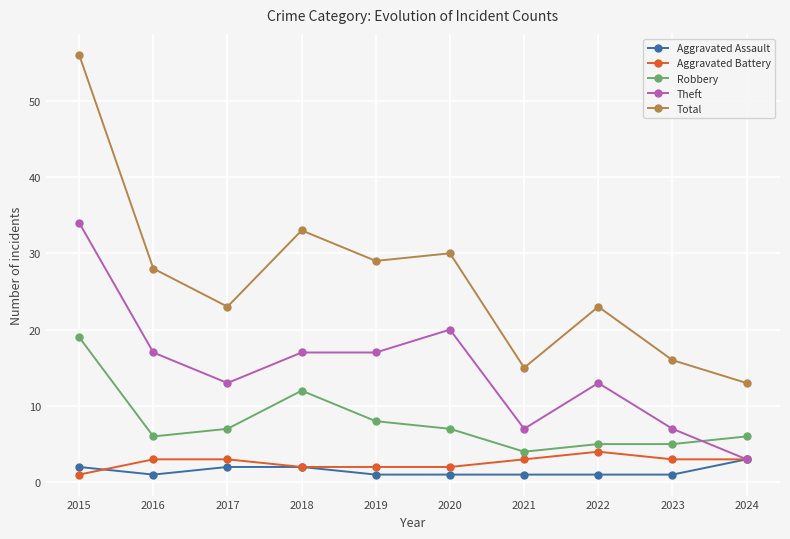

Where is the first local minimum for Theft?

2017